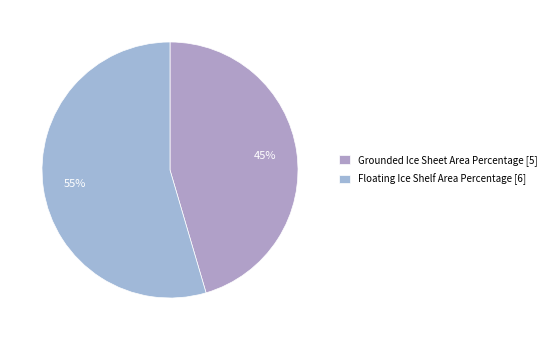

How many slices are in this pie chart?

2